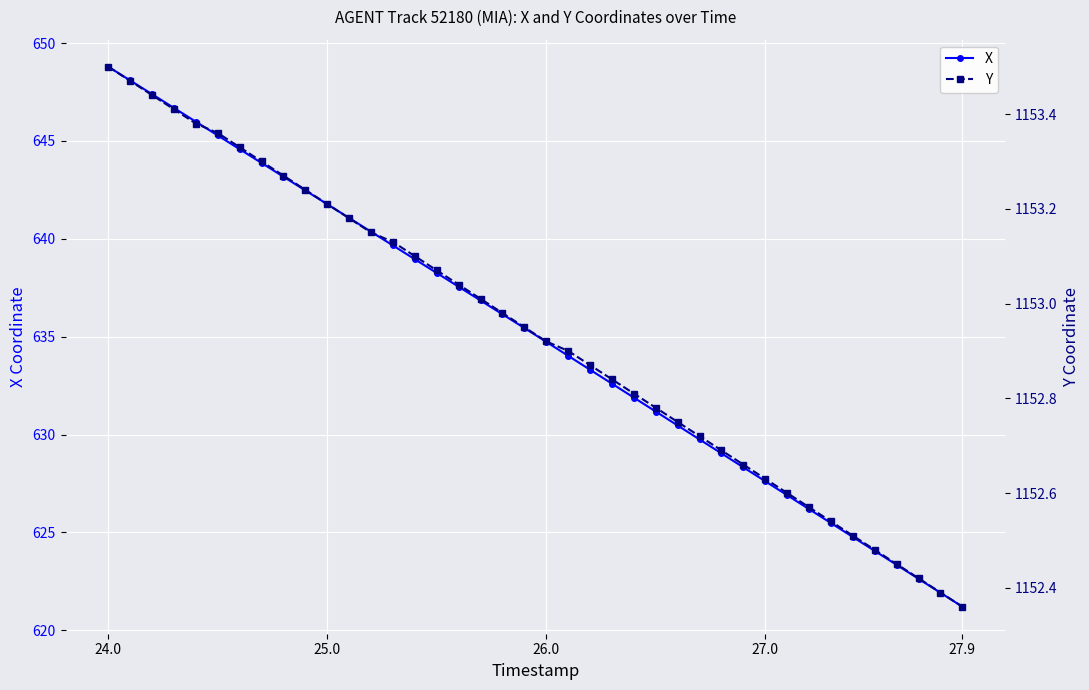

True or false: X has more than 1 interior local peaks.

False